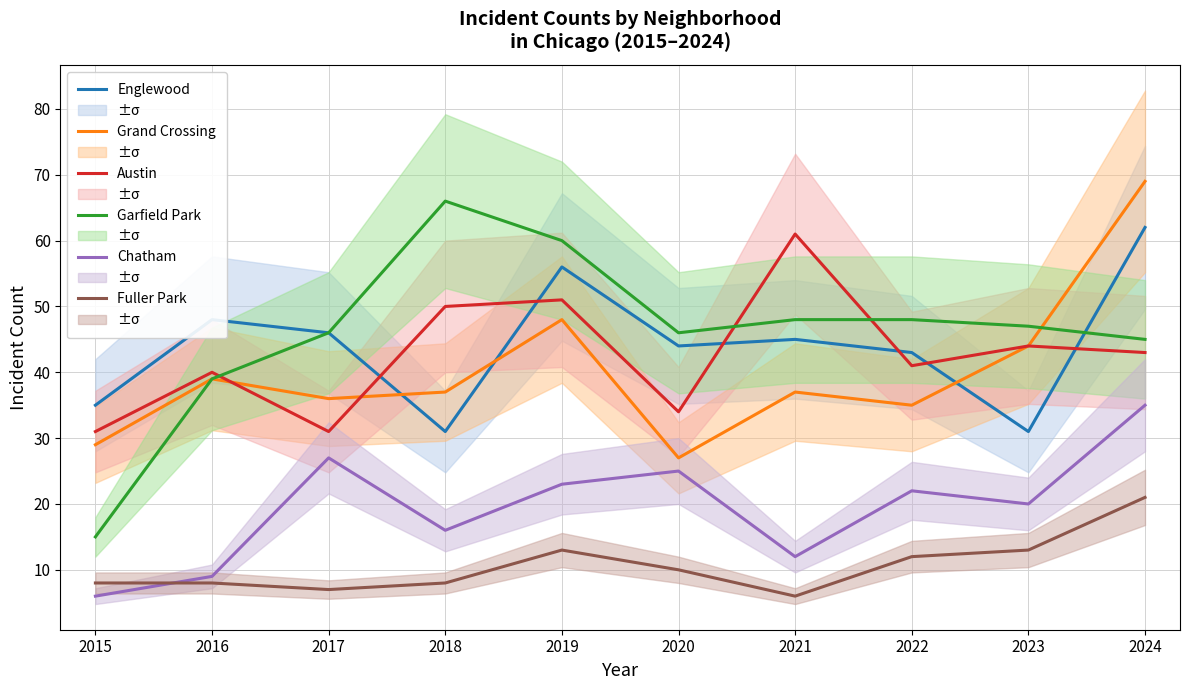

What is the value of the Austin point at the 7th from the left?

61